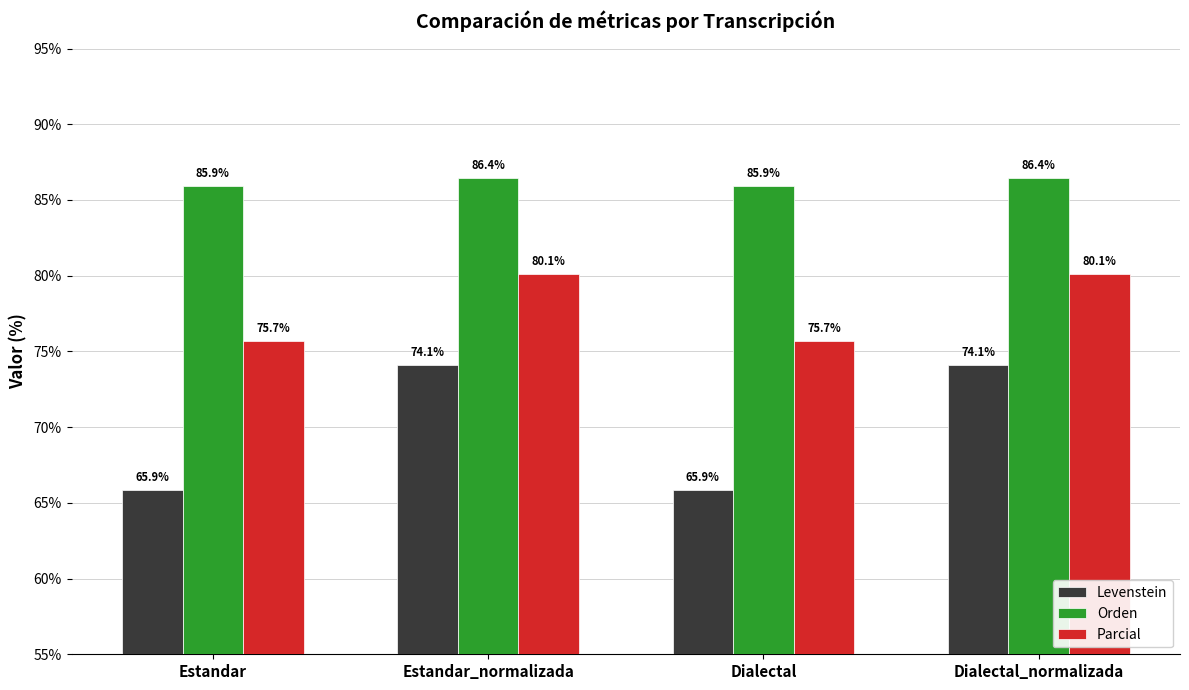

Is the value of Orden at Estandar_normalizada greater than the value of Levenstein at Dialectal_normalizada?

Yes